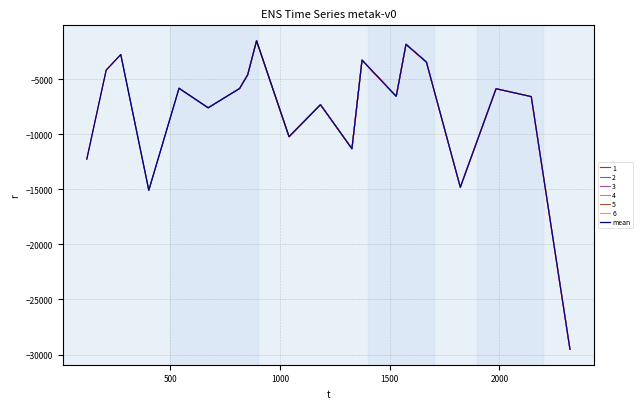

What is the maximum value shown in the chart?

-1499.3